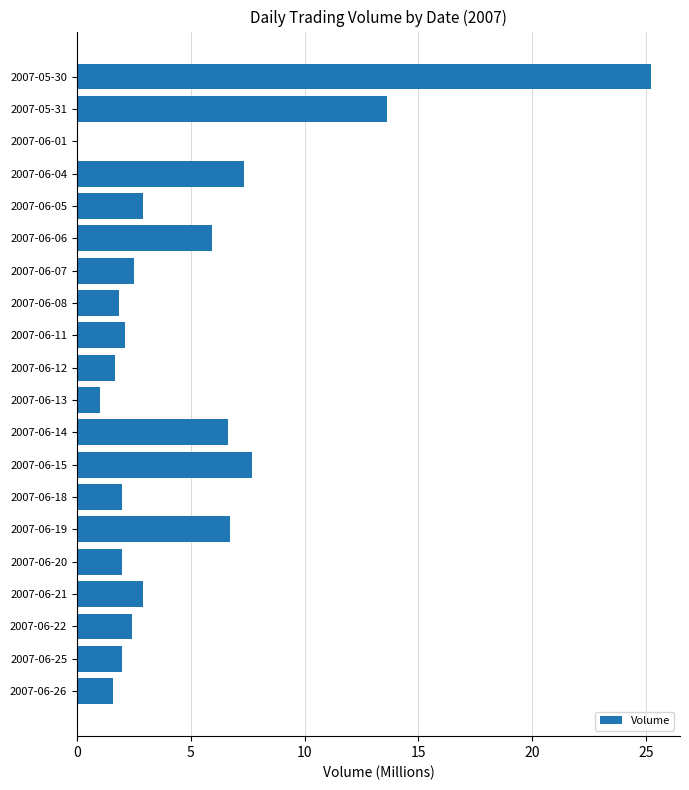

What is the greatest value displayed?

25.2